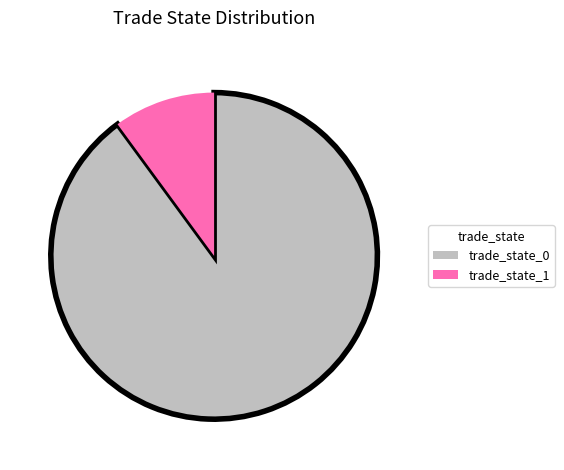

Do trade_state_1 and trade_state_0 together represent more than half of the pie?

Yes